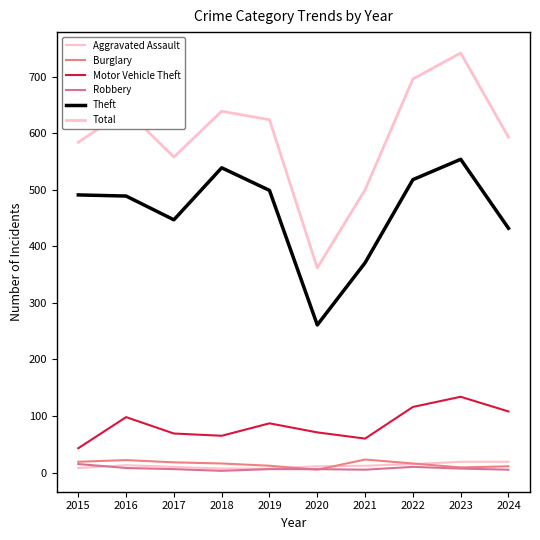

Which series has the largest range (max minus min)?

Total